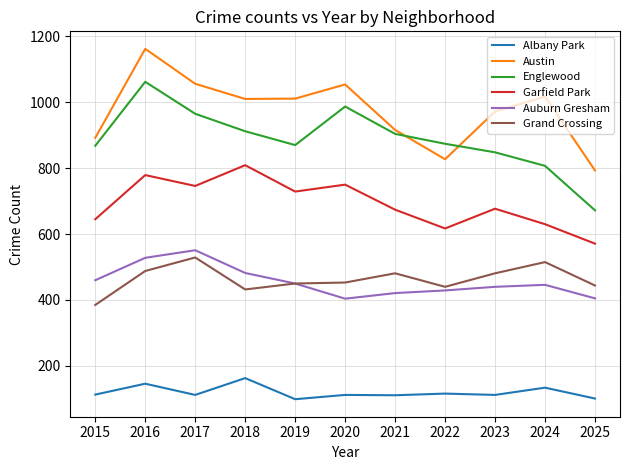

The value of Auburn Gresham at 2025 is 405. True or false?

True